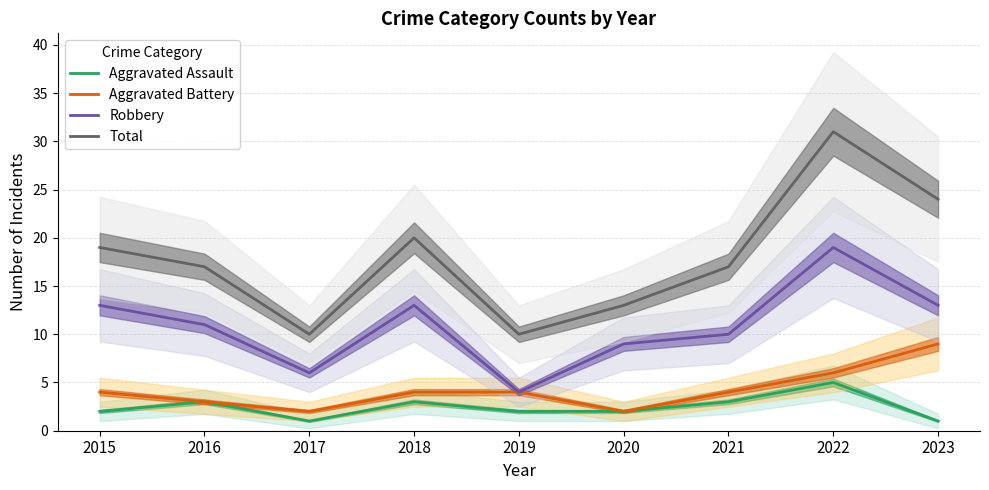

At which category does Total reach its first local peak?

2018